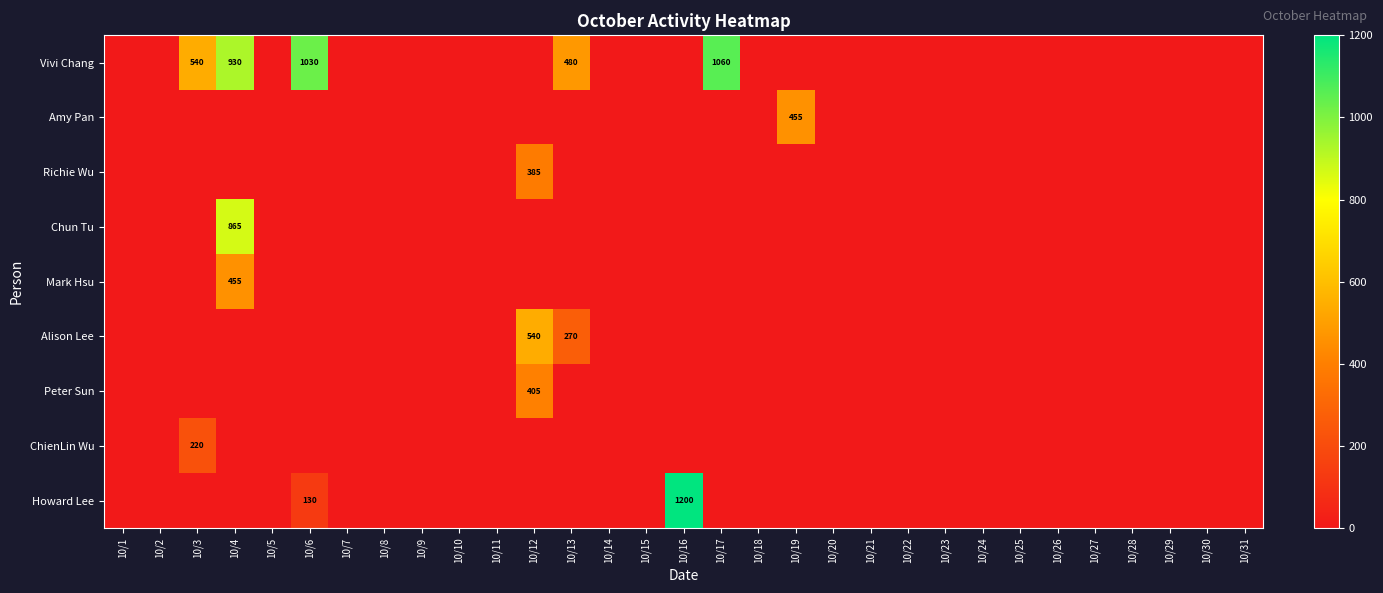

Which category has the lowest value in the Chun Tu series?

10/1